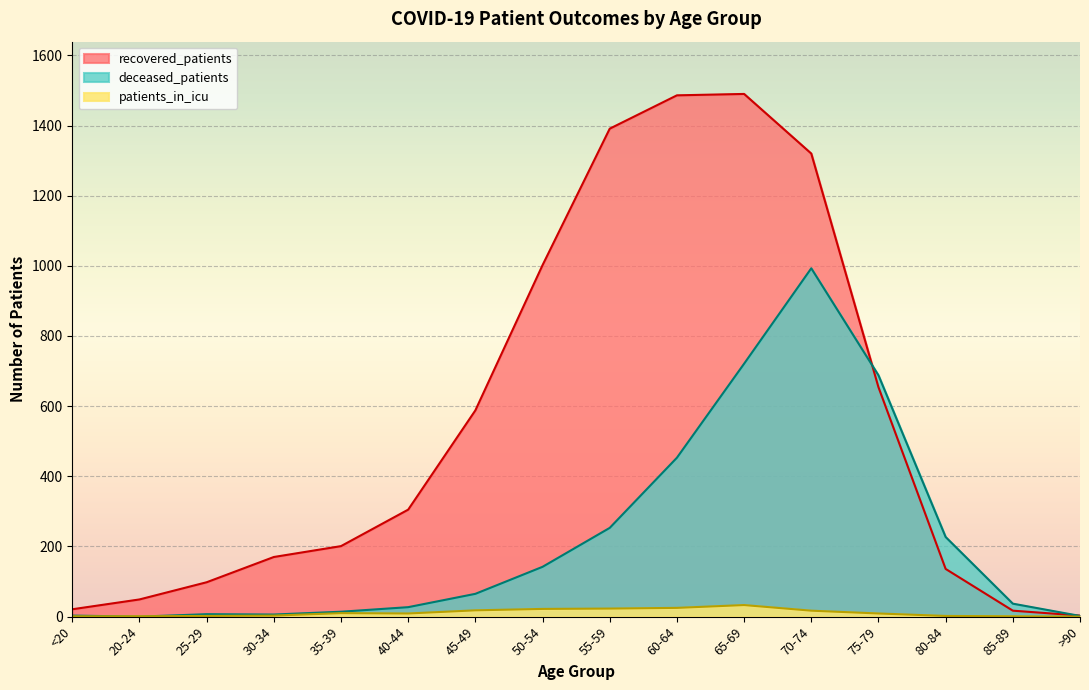

Rank the series by their average value, from highest to lowest.

recovered_patients, deceased_patients, patients_in_icu